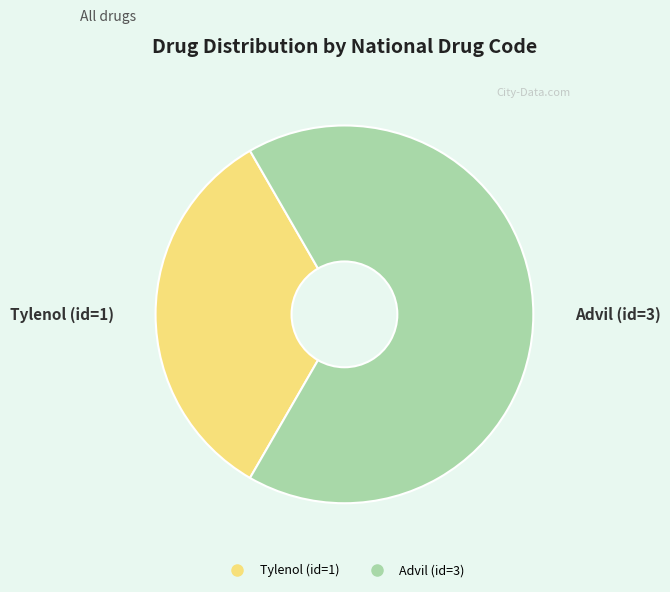

Is Tylenol (id=1) the majority of the pie?

No